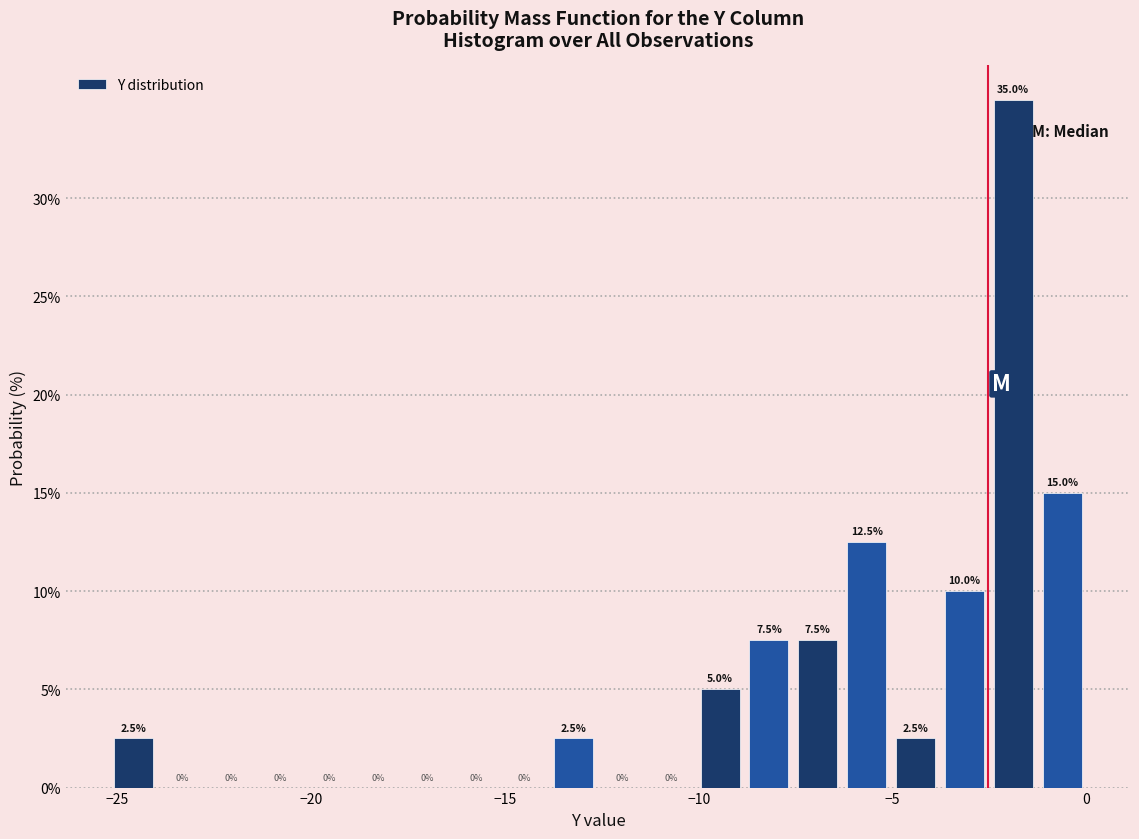

Around what value on the x-axis is the tallest bar? Give the approximate position of its centre, as read against the axis.

-2.0